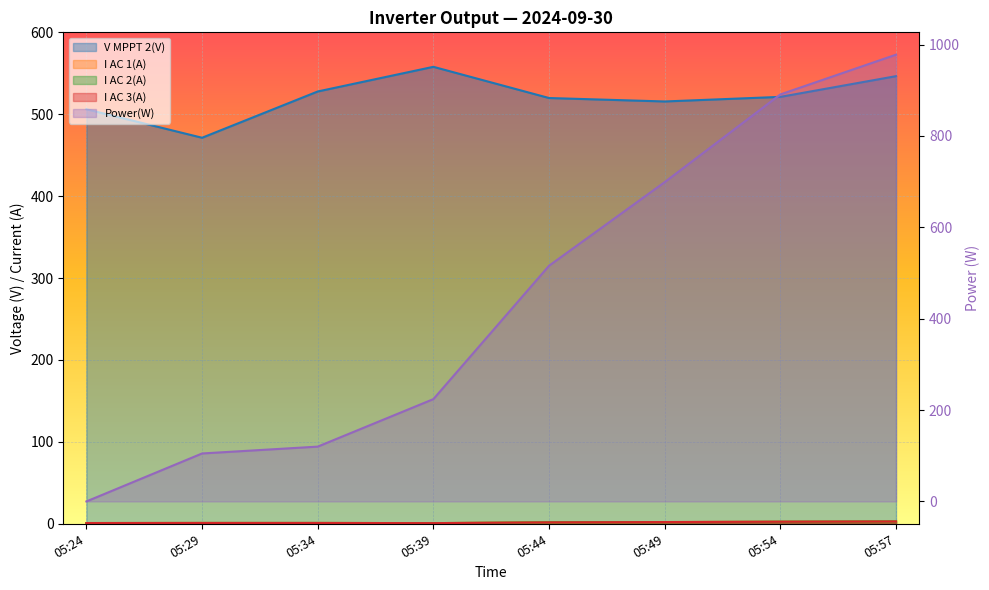

Which has a higher value, 05:29 or 05:24?

05:29